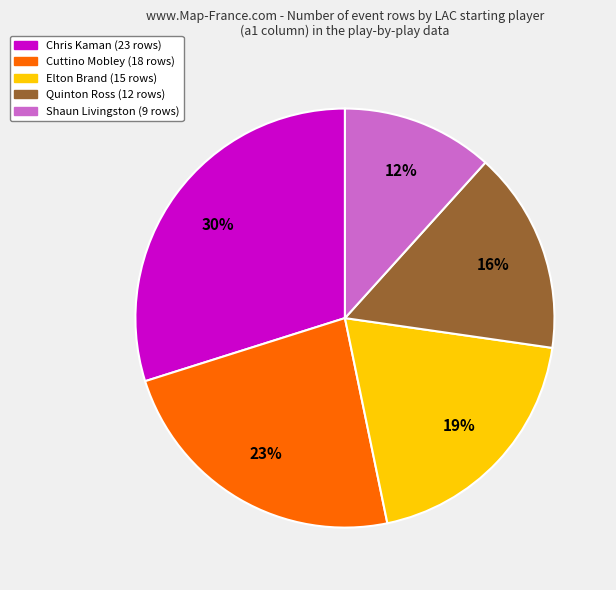

Does any single category account for the majority?

No